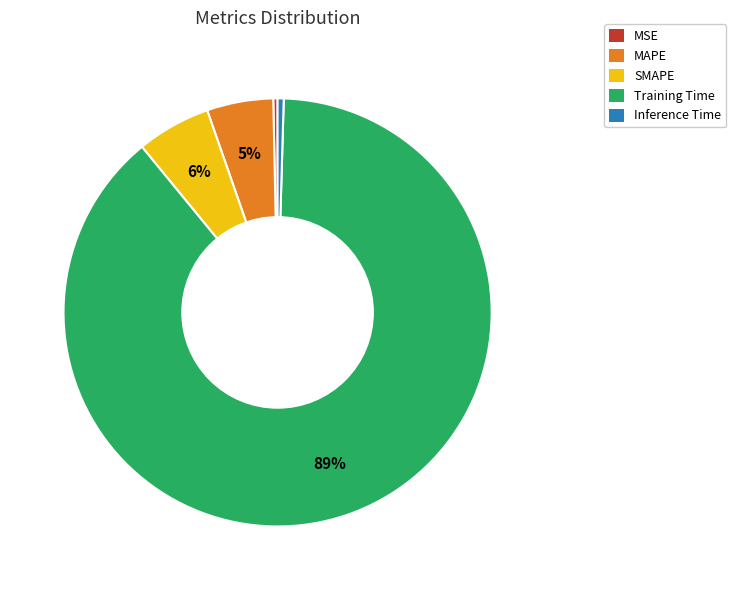

To the nearest percent, what is the average slice percentage?

20%